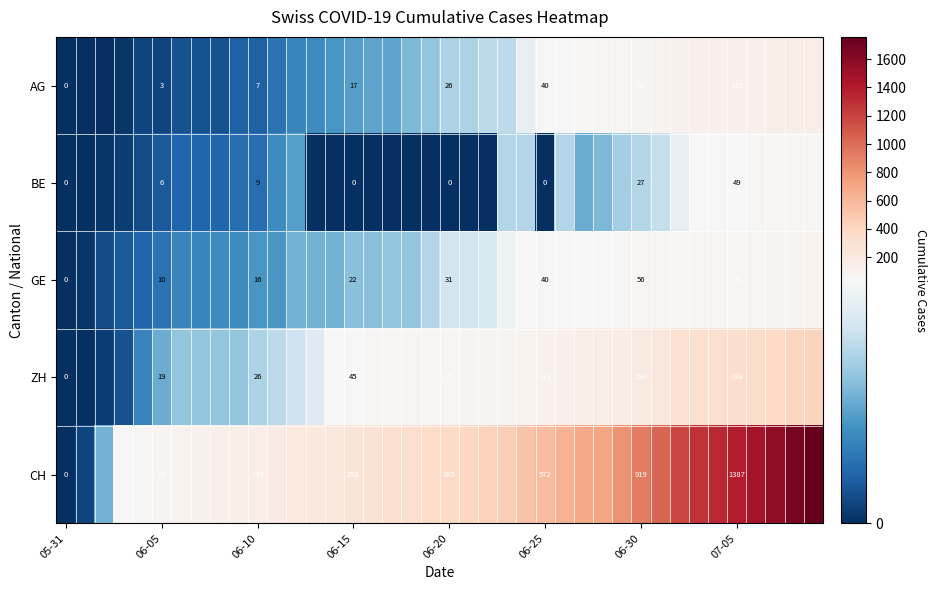

What is the sum of the ZH values at 05-31 and 06-05?

19